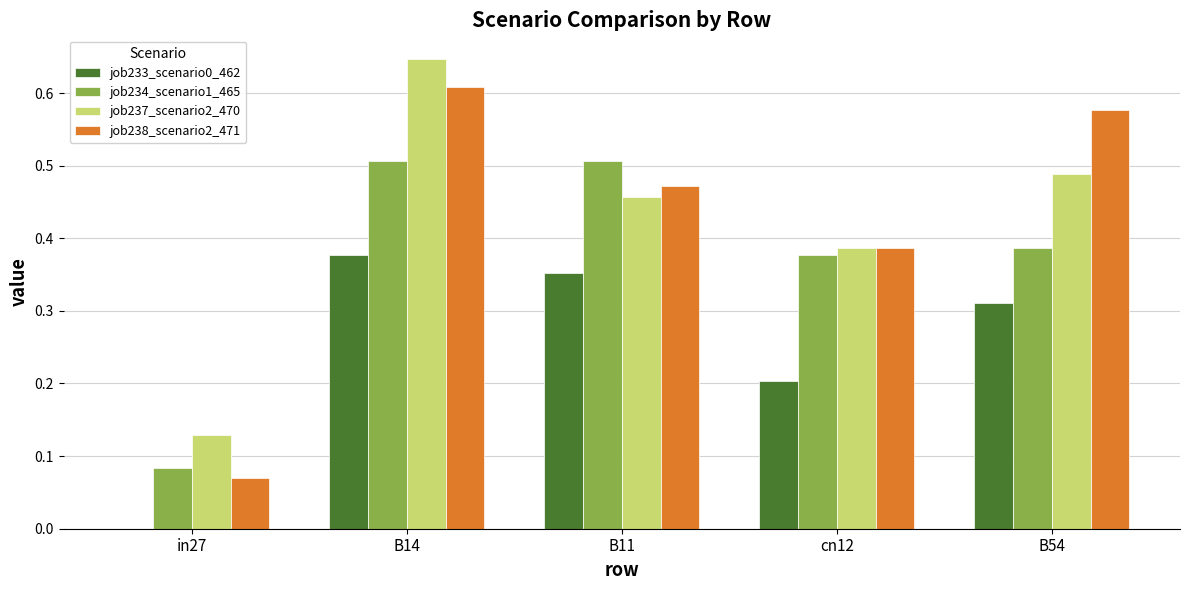

Between B14 and B54, which series saw the biggest shift?

job237_scenario2_470